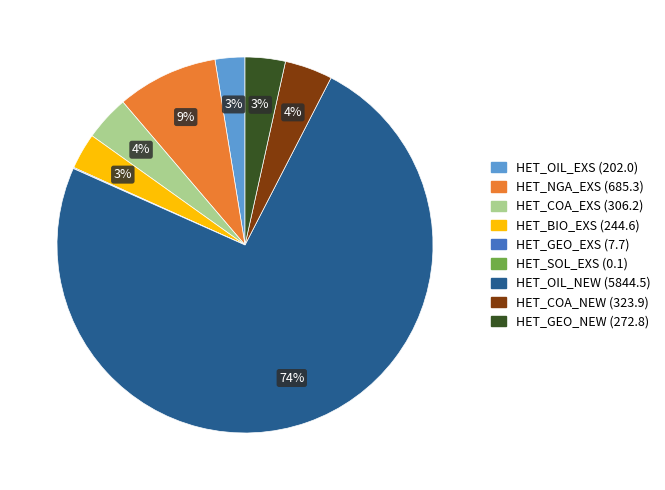

Which slice is the largest?

HET_OIL_NEW